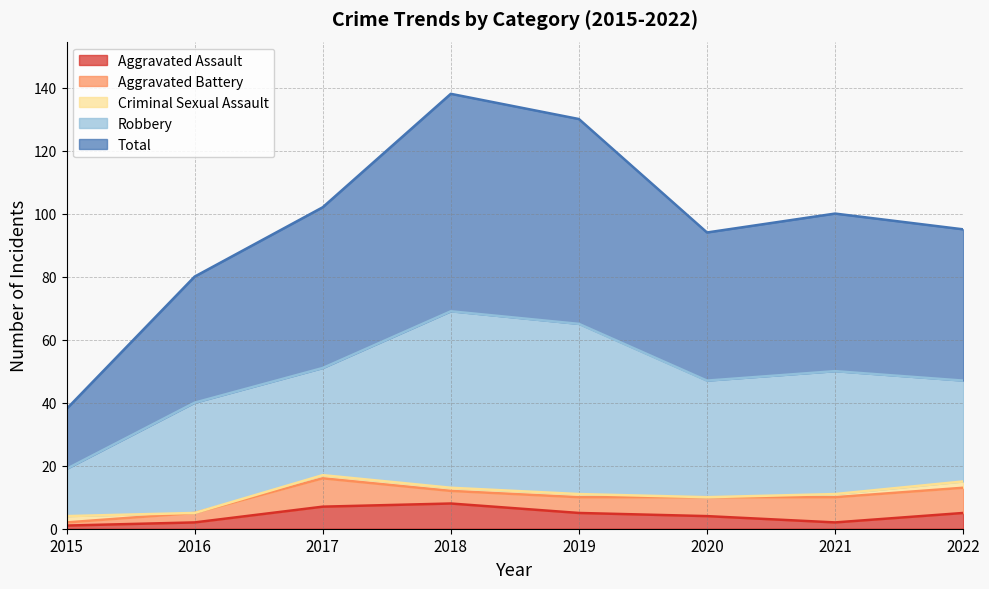

True or false: Total and Aggravated Assault intersect in this chart.

False